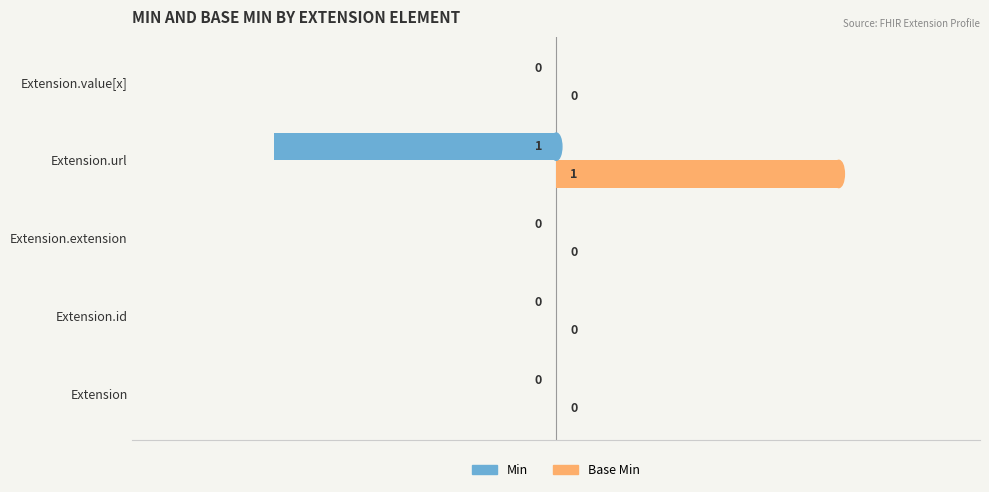

Is the value of Base Min at Extension.value[x] greater than the value of Min at Extension.url?

Yes